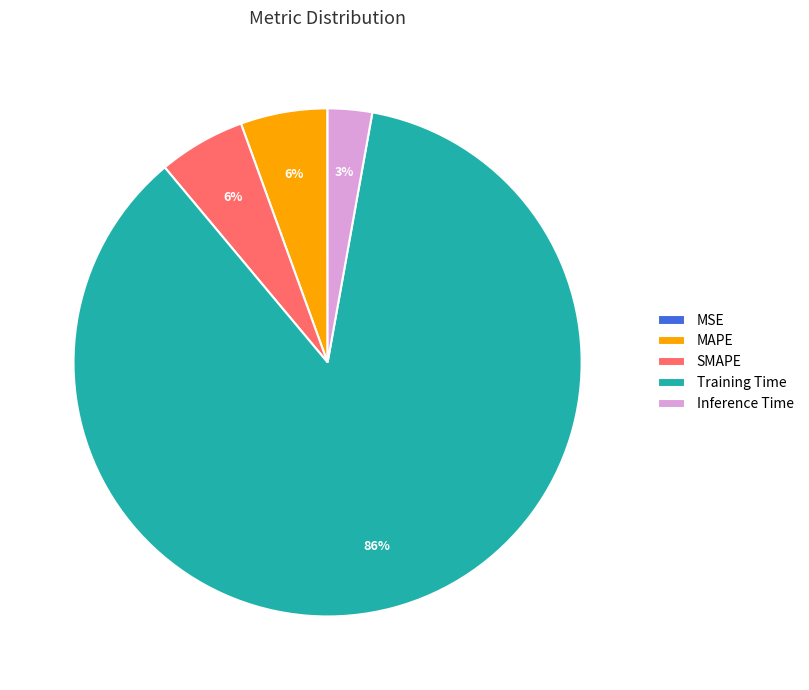

To the nearest percent, what percentage of the pie is Inference Time?

3%